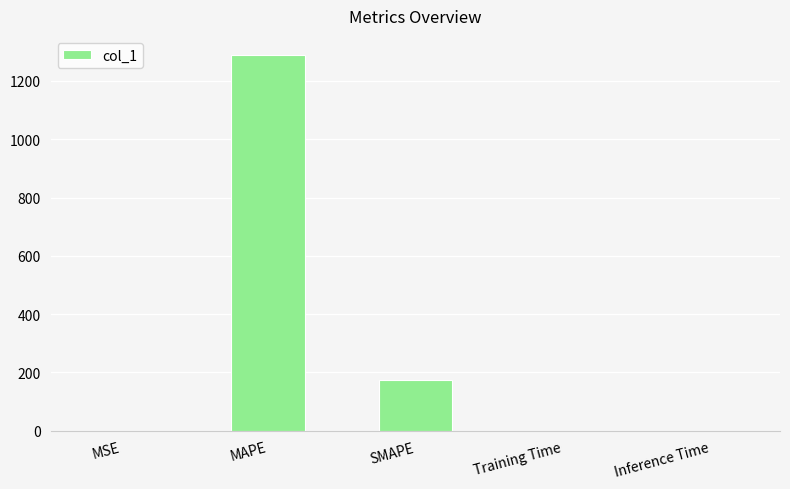

What is the sum of the values at SMAPE and MAPE?

1463.4